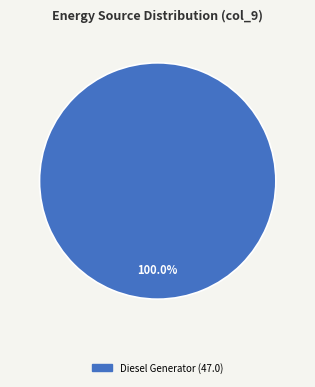

Is there any slice that represents more than half of the pie?

Yes